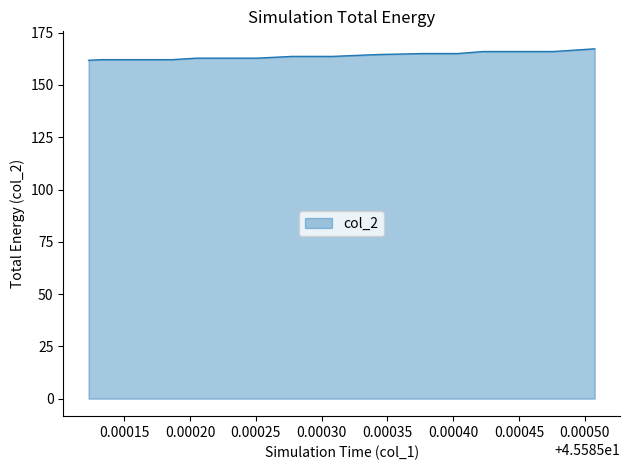

What is the label of the 9th point from the right?

45.58525085